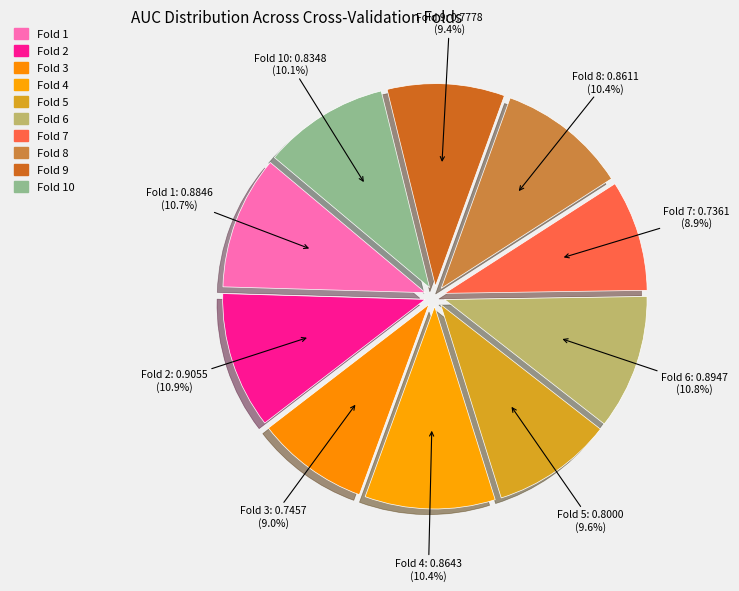

How many slices are in this pie chart?

10